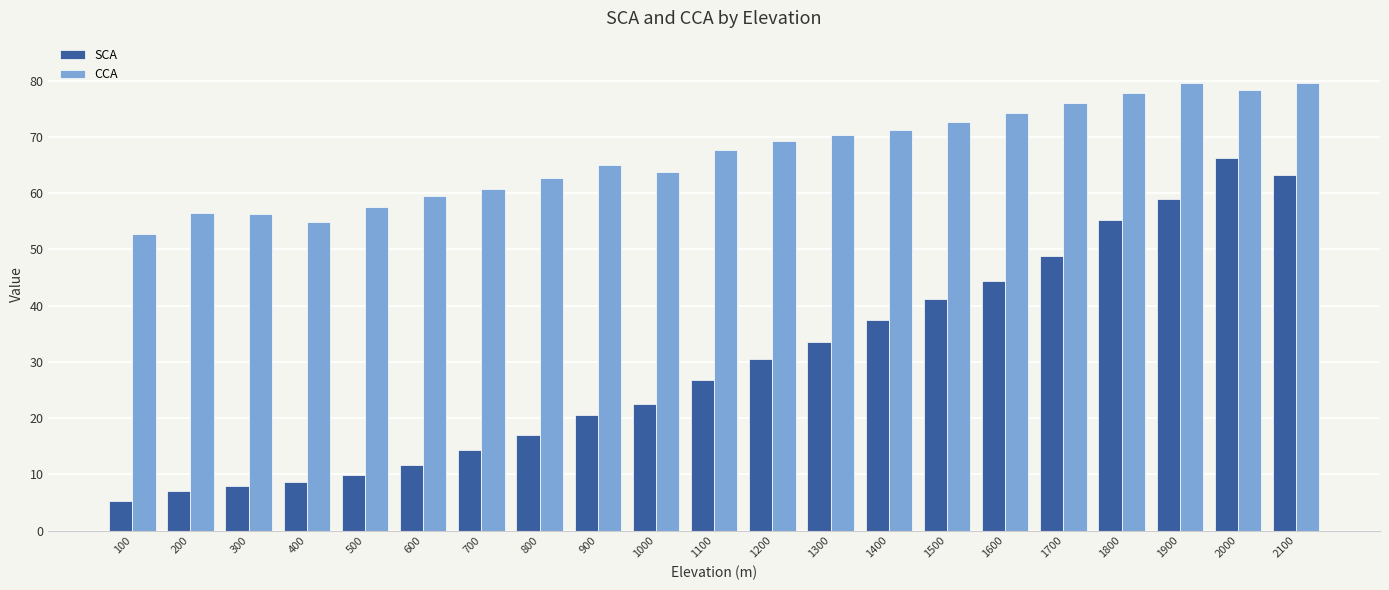

Read the SCA value at 1700.

48.8